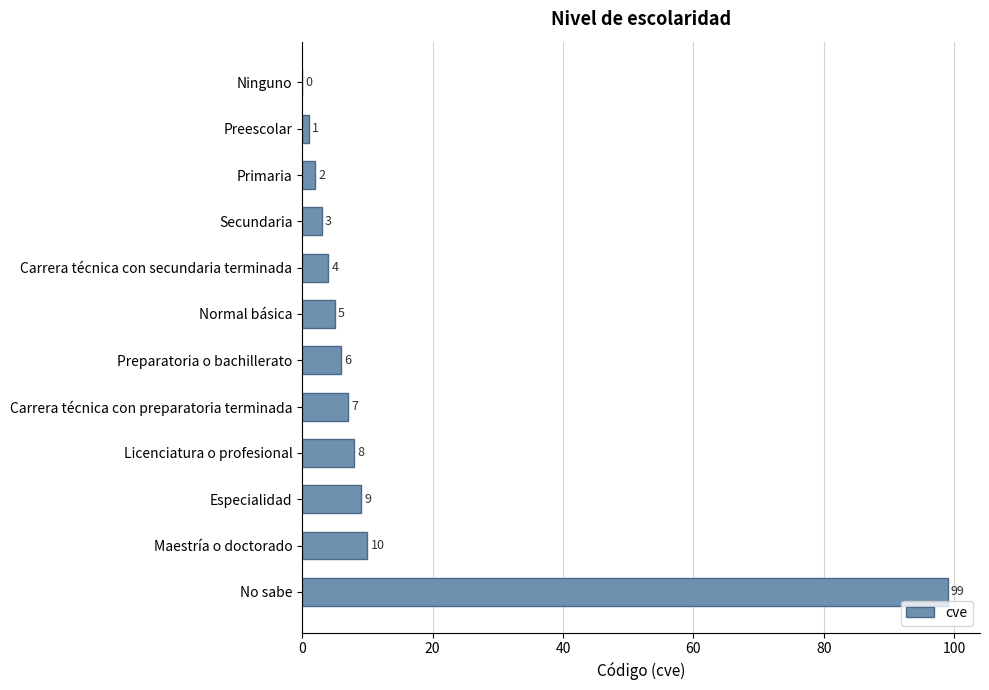

What is the sum of all values?

154